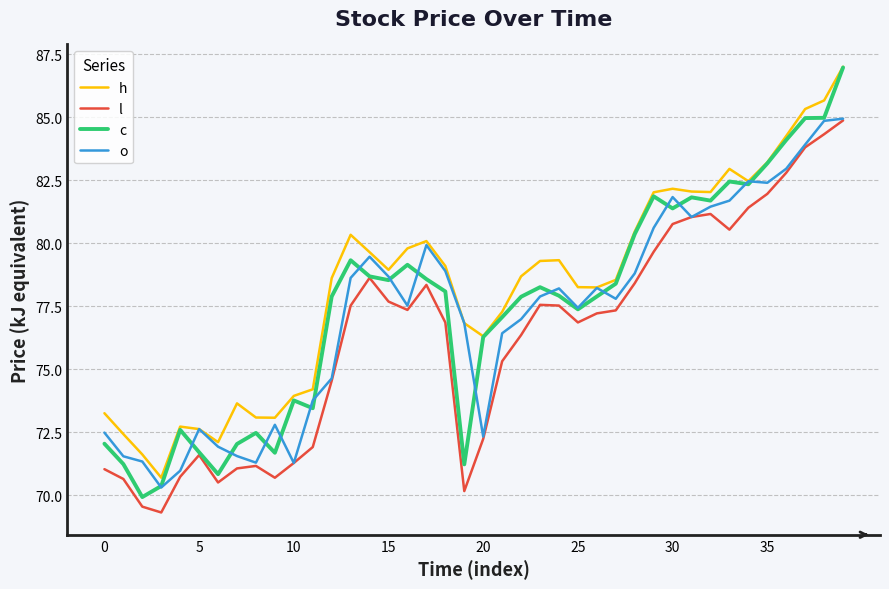

True or false: c and o intersect in this chart.

True